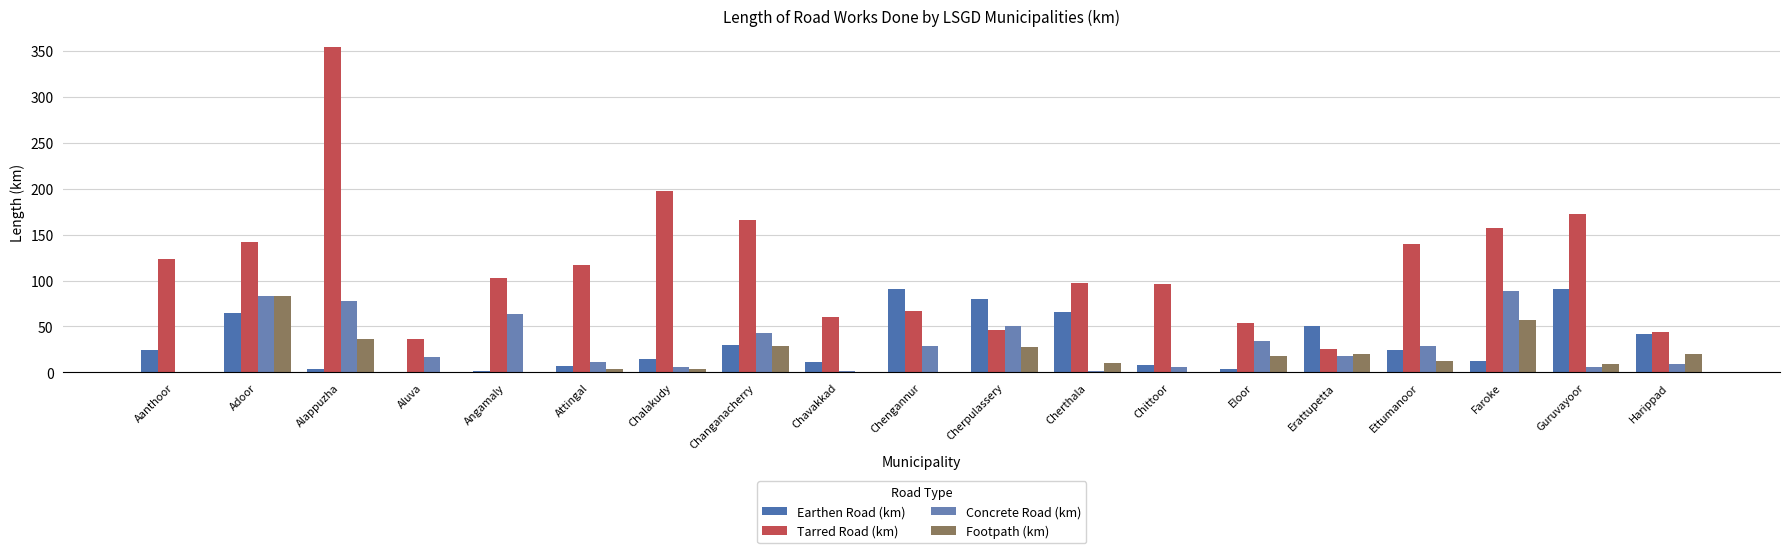

How many categories are shown in the chart?

19